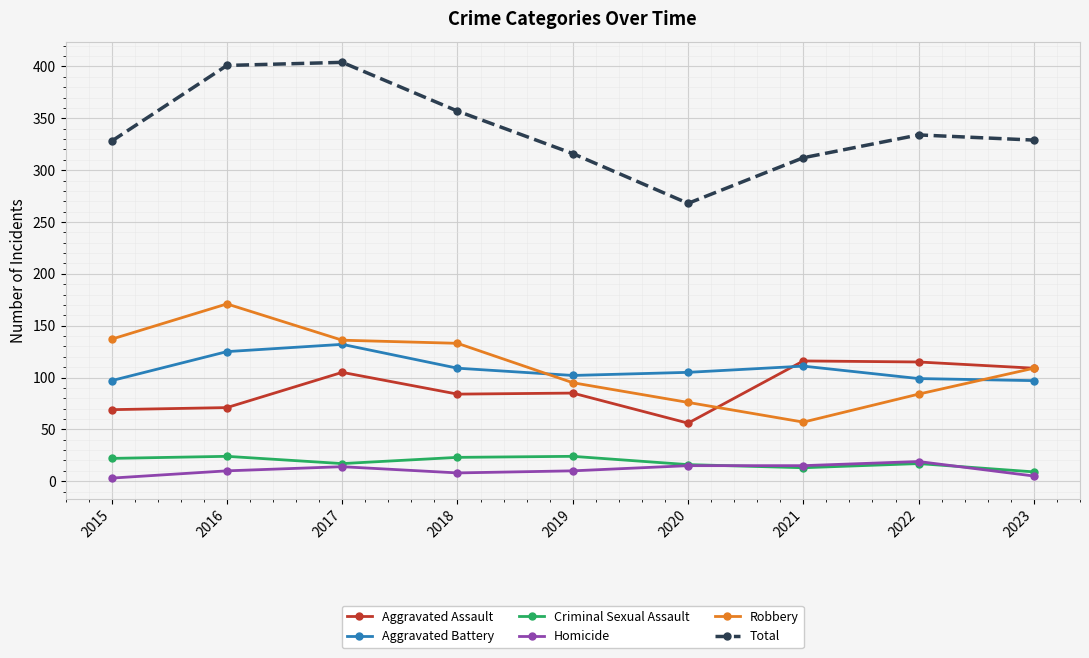

Rank the series by their maximum value, from highest to lowest.

Total, Robbery, Aggravated Battery, Aggravated Assault, Criminal Sexual Assault, Homicide